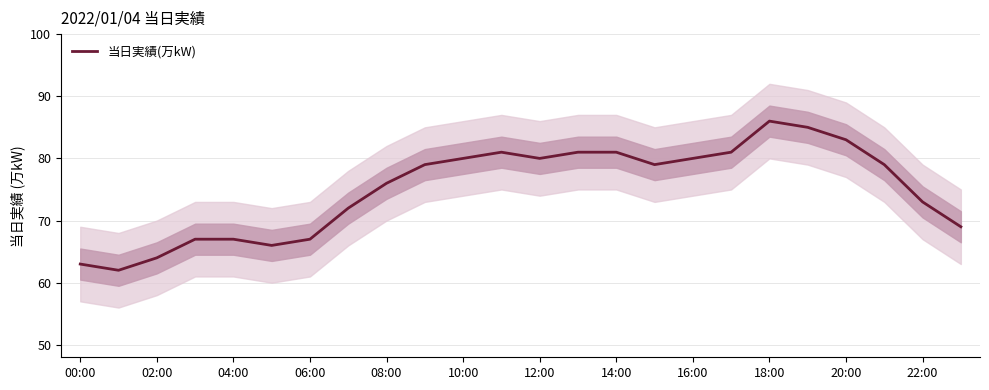

True or false: 当日実績(万kW) has a value of 83 at 20:00.

True